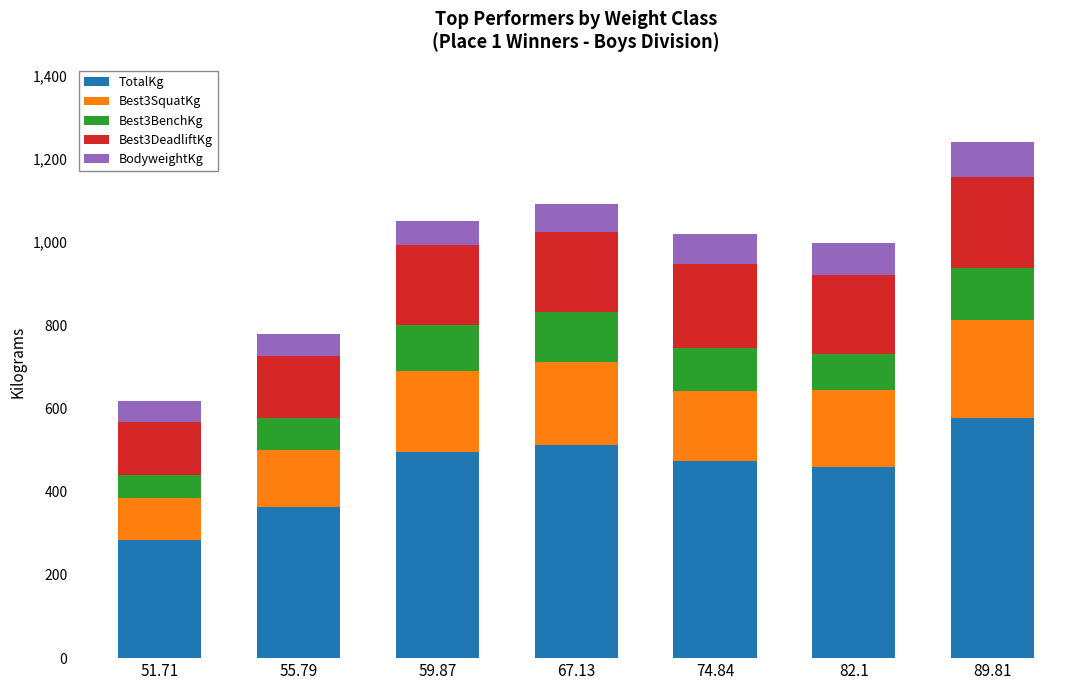

At which category is the sum across all series the highest?

89.81